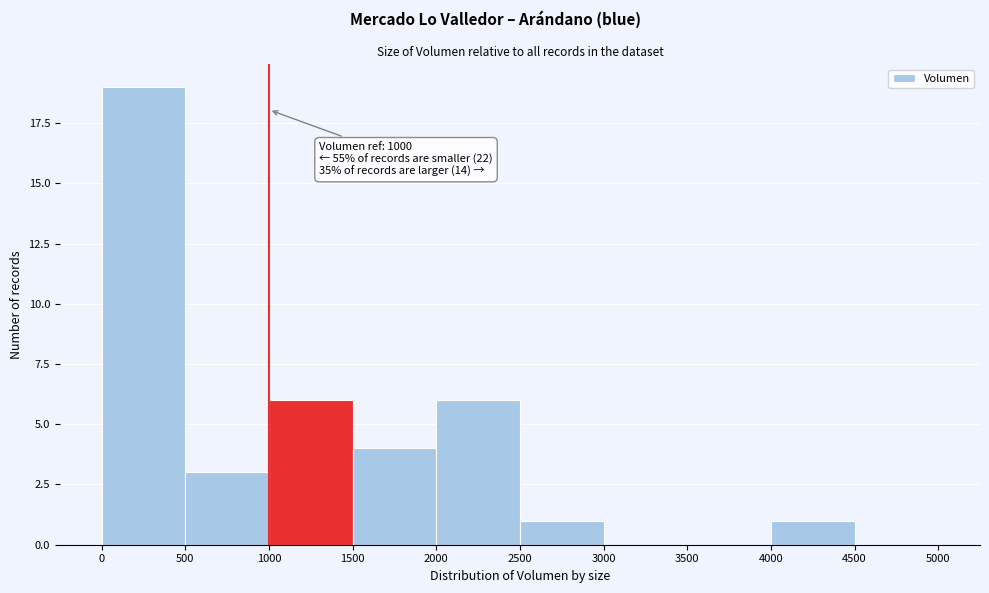

Over which range of the x-axis is the bar tallest?

0 to 500